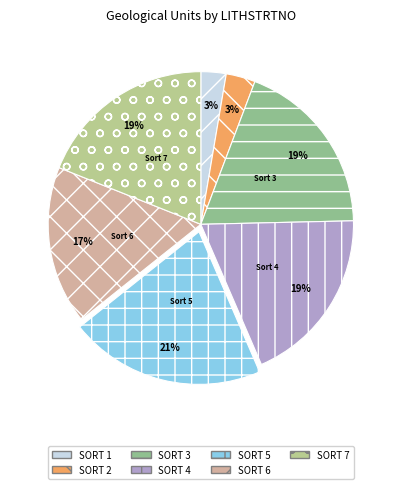

To the nearest percent, what percentage of the pie is SORT 1?

3%